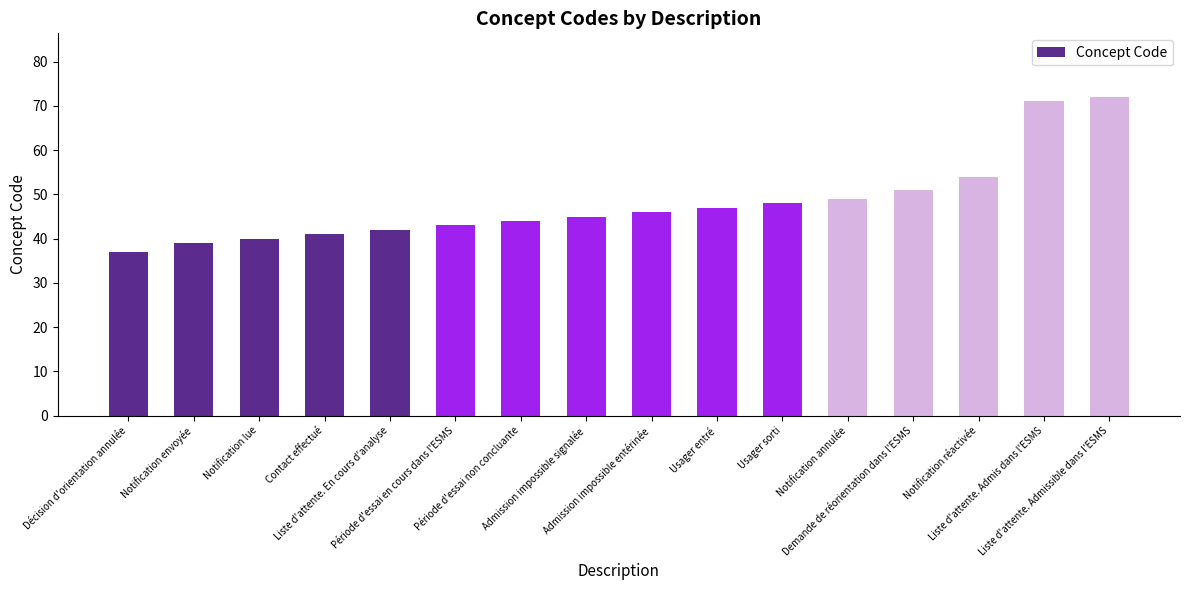

What is the ratio of the value at Liste d'attente. Admissible dans l'ESMS to the value at Notification envoyée?

1.8